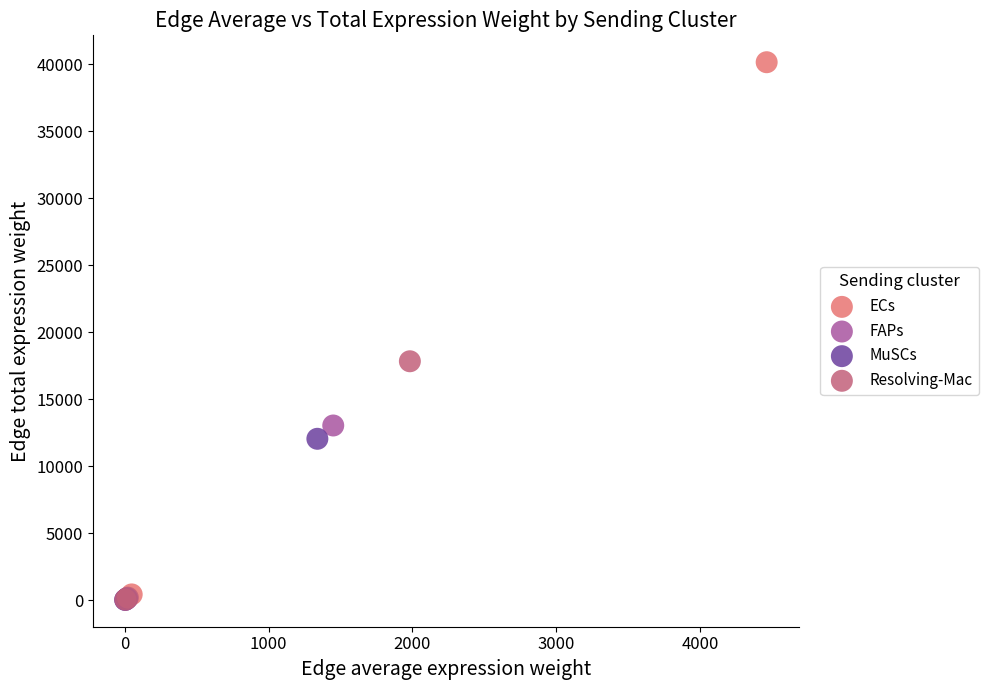

What are all the series names shown in the legend?

ECs, FAPs, MuSCs, Resolving-Mac